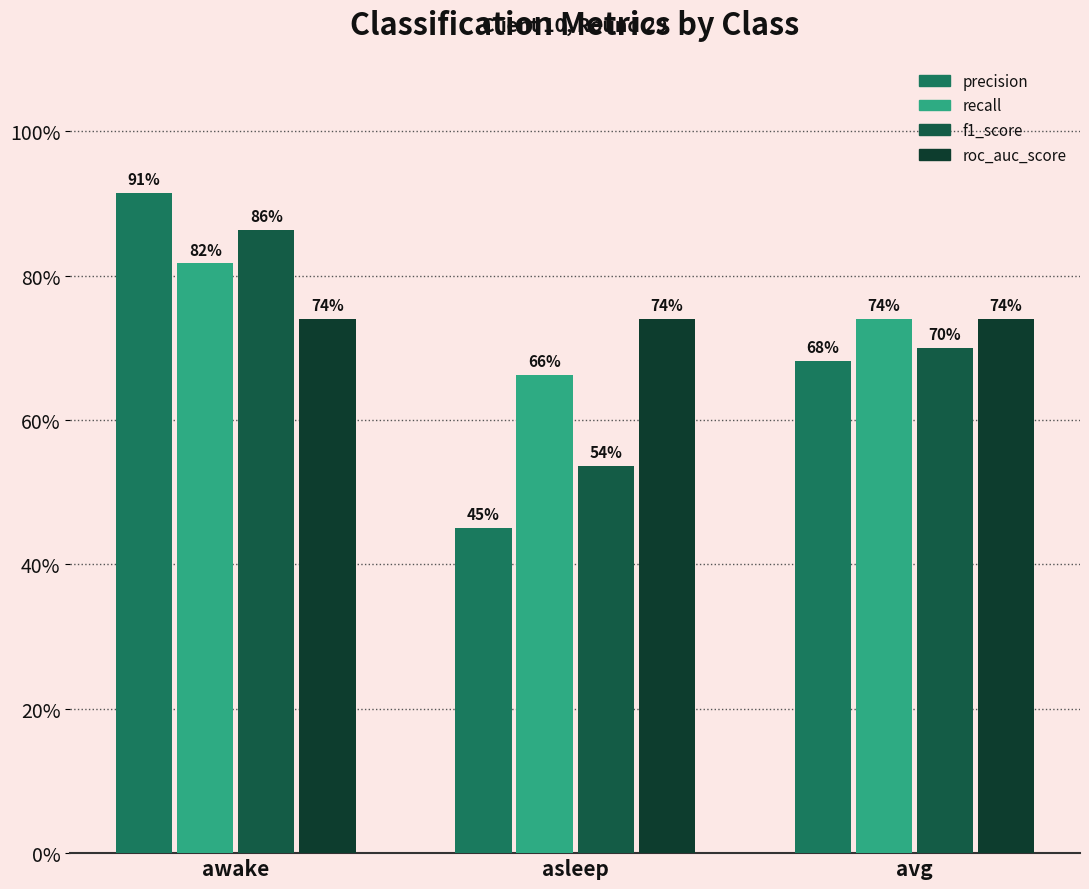

How many precision values are between 0 and 1?

3